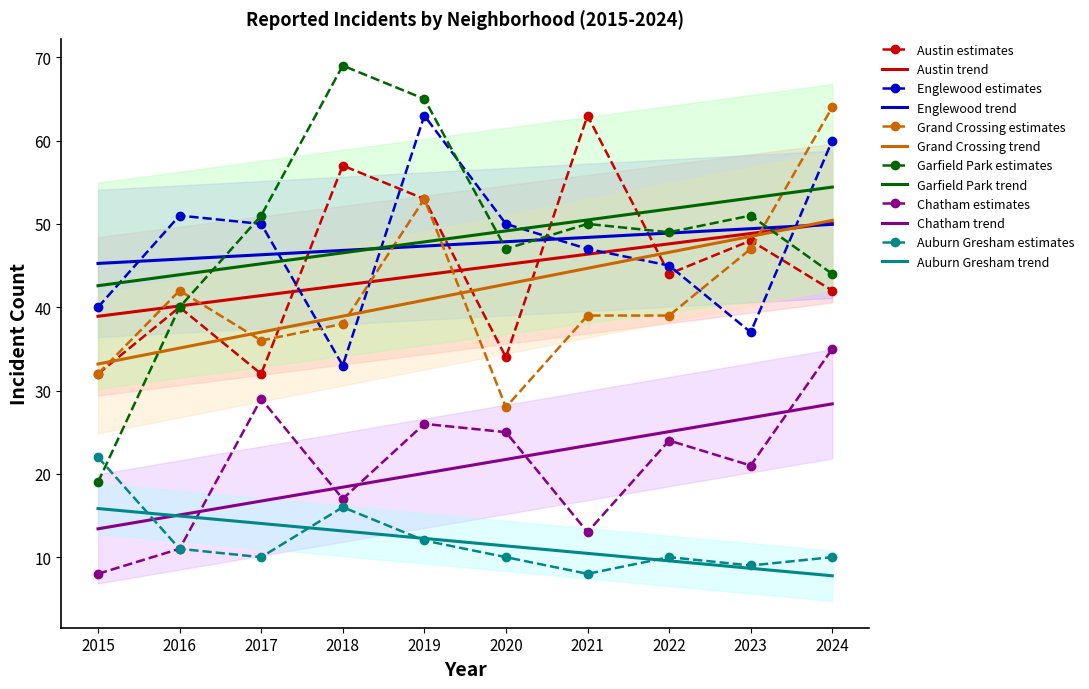

True or false: Chatham and Grand Crossing intersect in this chart.

False